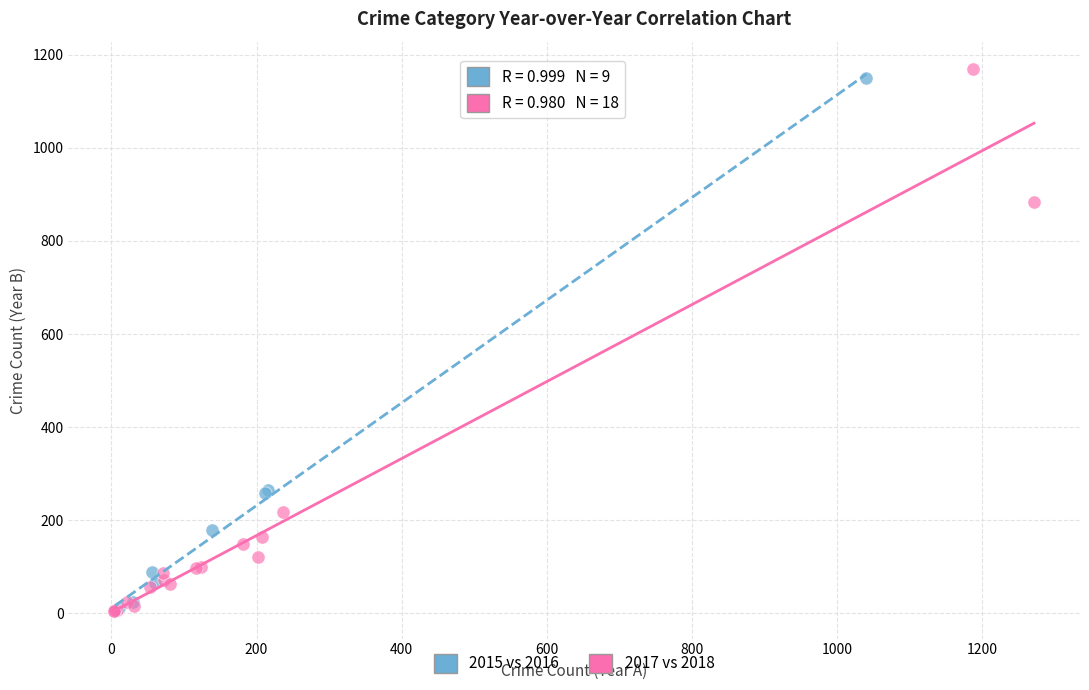

Which series has the largest Y range (max minus min)?

2017 vs 2018